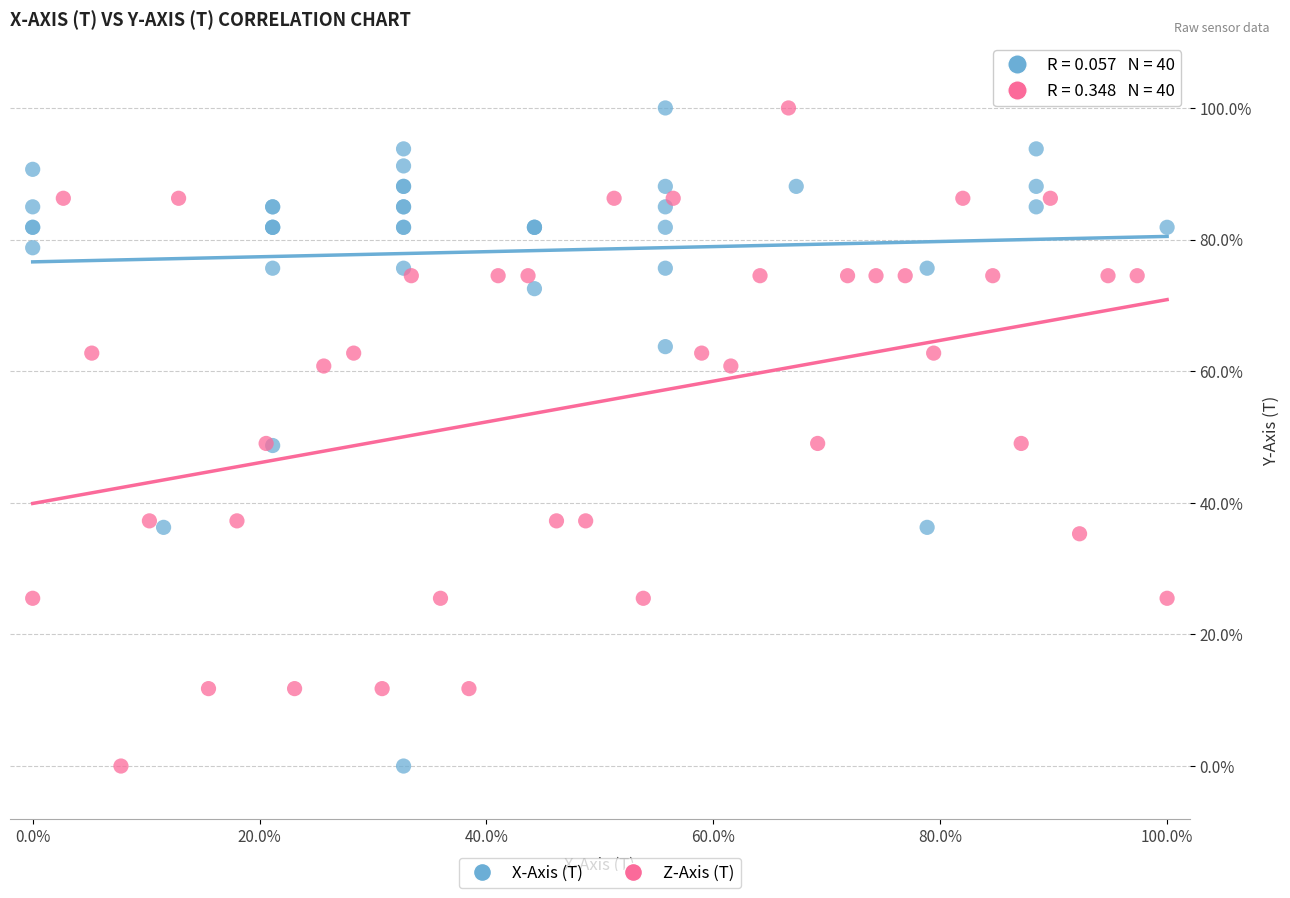

What are all the series names shown in the legend?

X-Axis (T), Z-Axis (T)